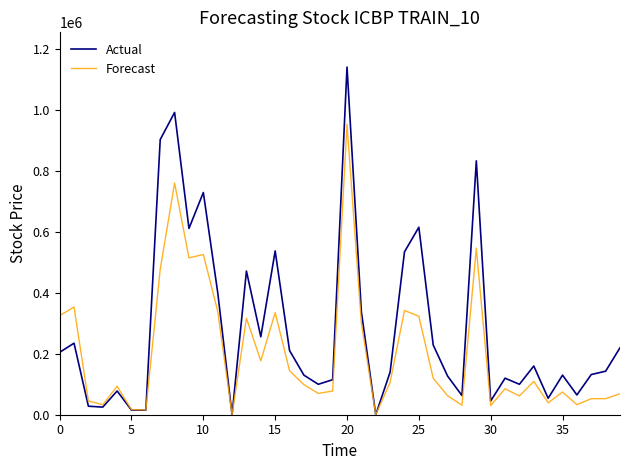

What is the highest value of the Forecast series?

954320